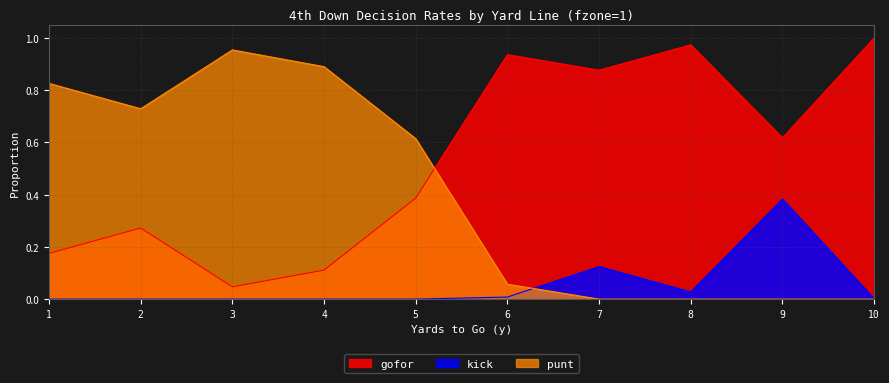

What is the difference between the kick values at 5 and 9?

0.4